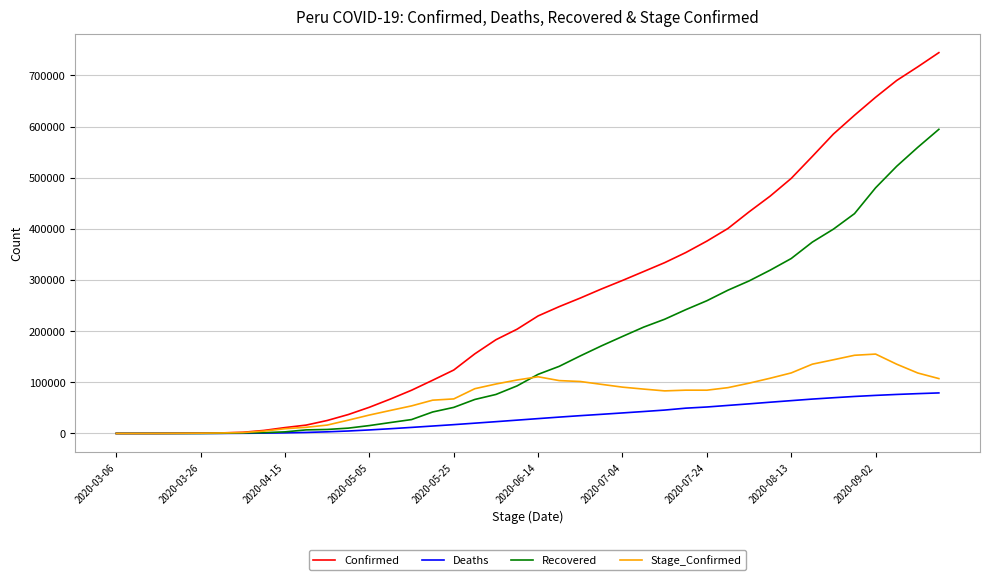

Which series has the largest total across all categories?

Confirmed